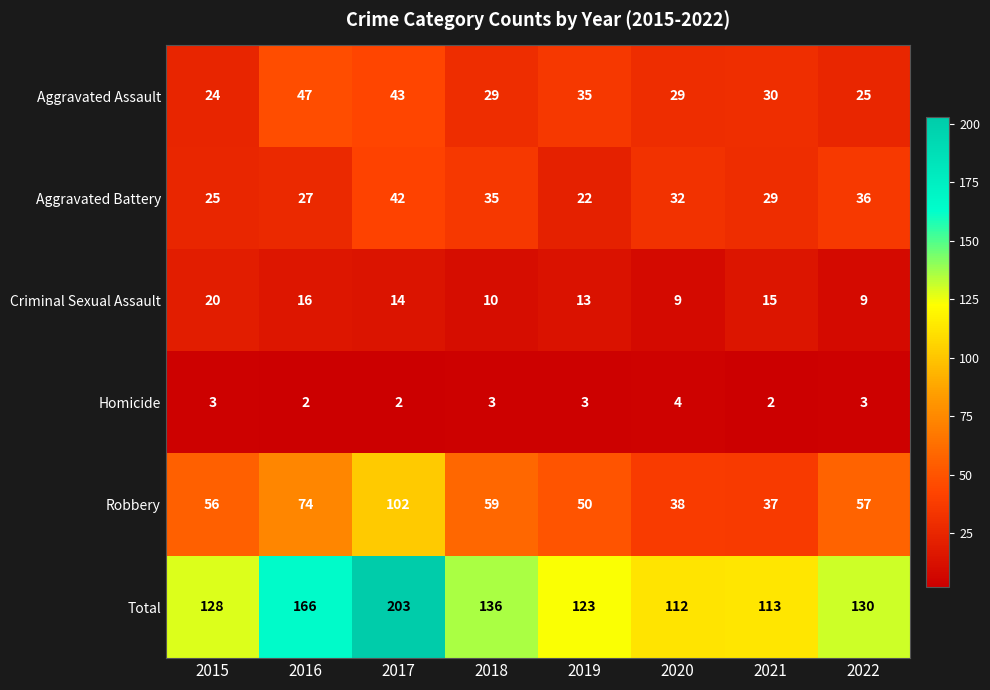

What is the difference between the maximum and minimum values in the Total series?

91